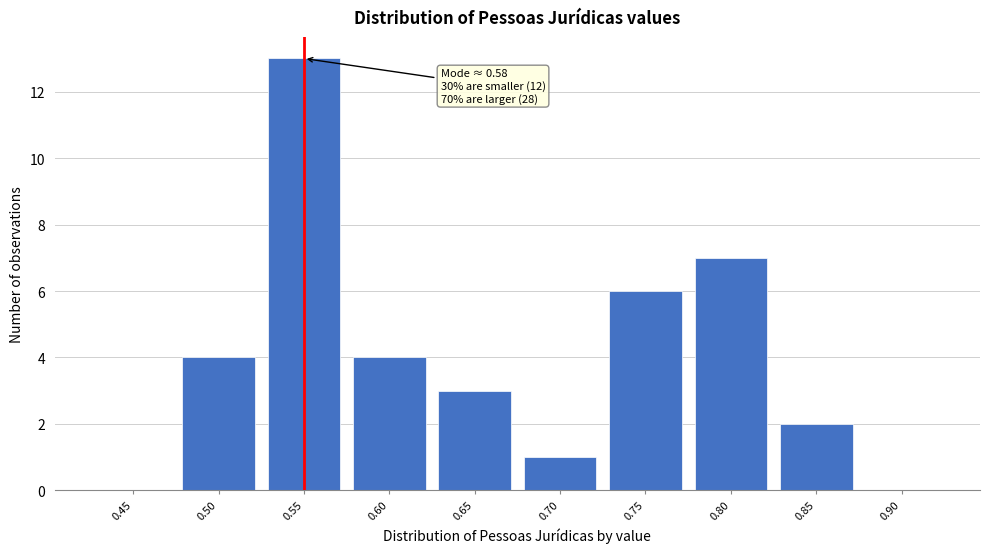

Reading left to right, list all the values displayed in this chart.

0.45=0	0.50=4	0.55=13	0.60=4	0.65=3	0.70=1	0.75=6	0.80=7	0.85=2	0.90=0